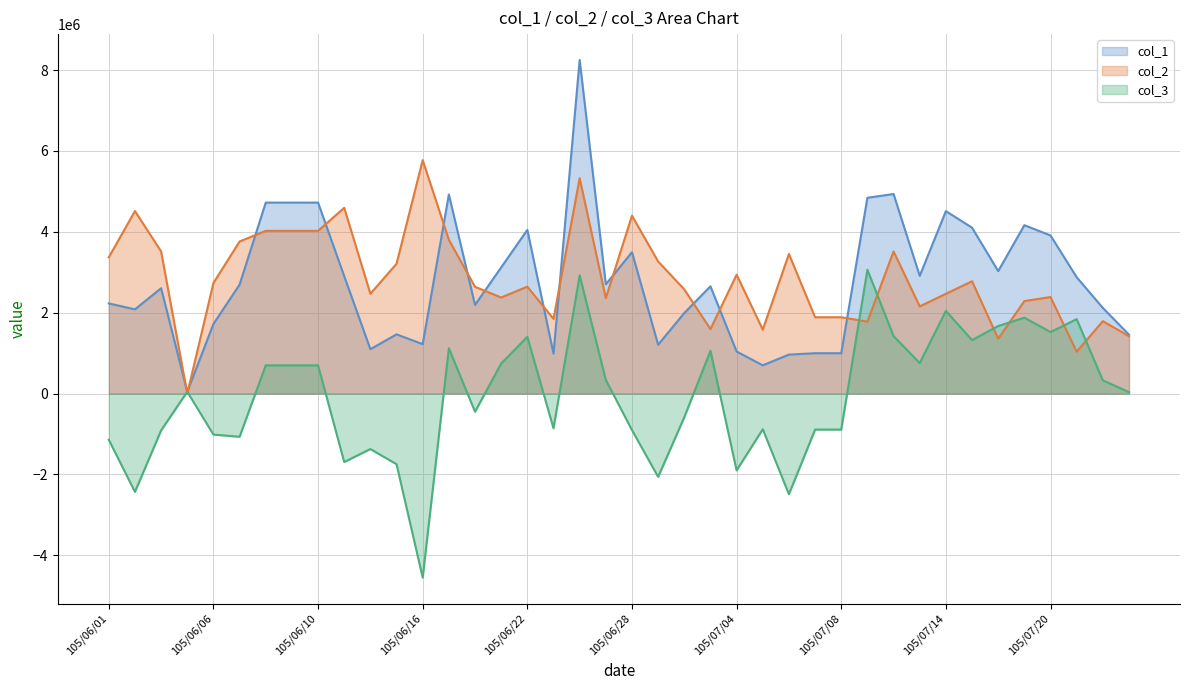

The col_3 series shows 339993 at 105/06/27. True or false?

True